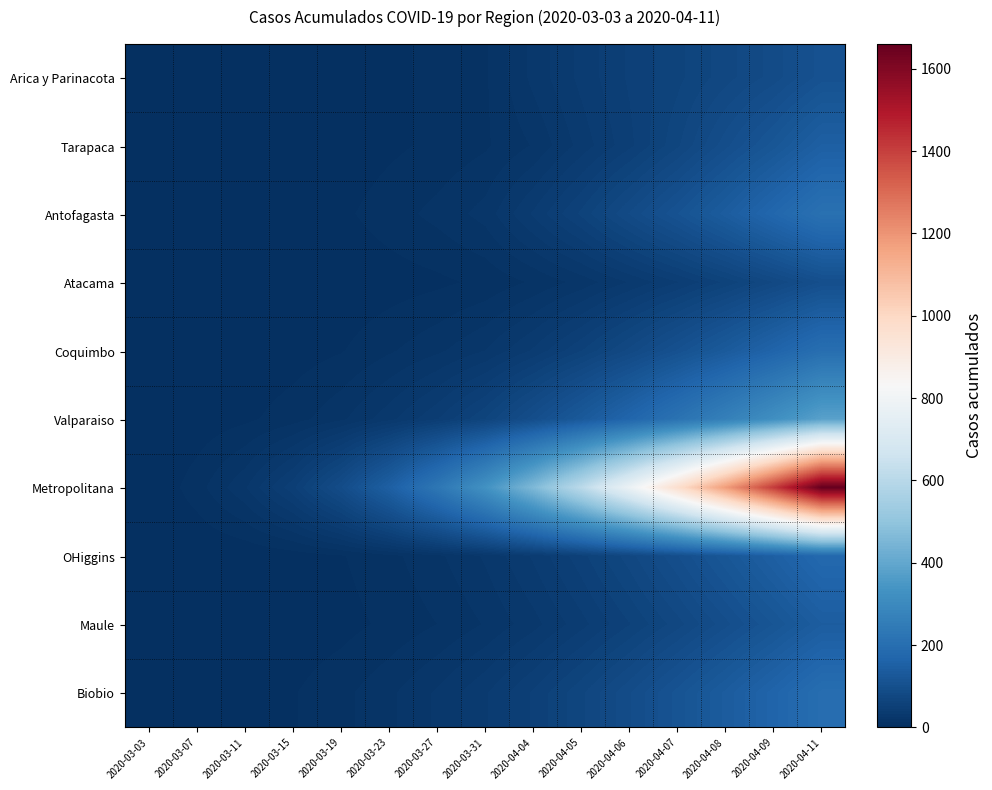

What is the greatest value displayed?

1660